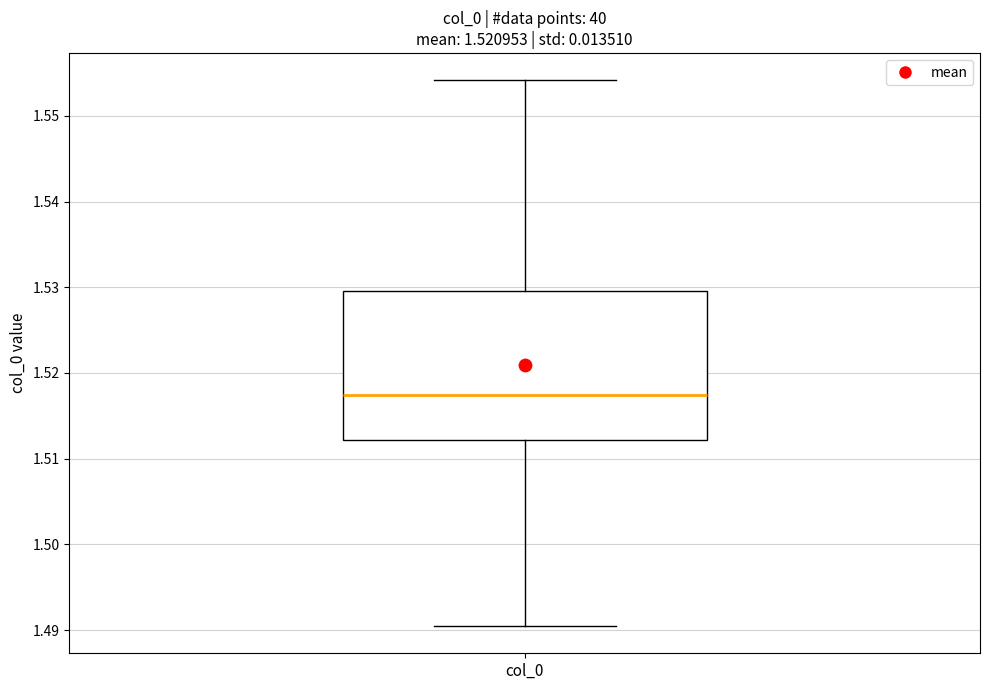

Read this box plot against the y-axis: the position of the median line, the range covered by the box, and the ends of both whiskers. The values are not printed on the chart, so give them approximately, as read against the axis.

median 1.517, box 1.512 to 1.530, whiskers 1.490 to 1.554